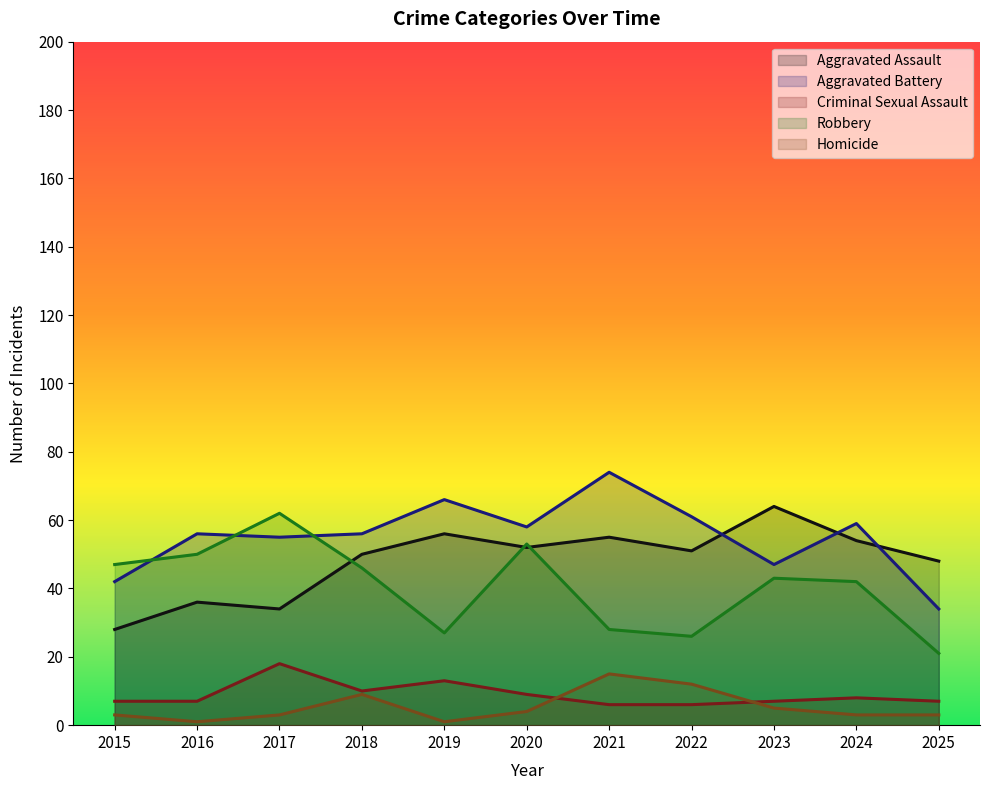

What is the total value across all series at 2019?

163